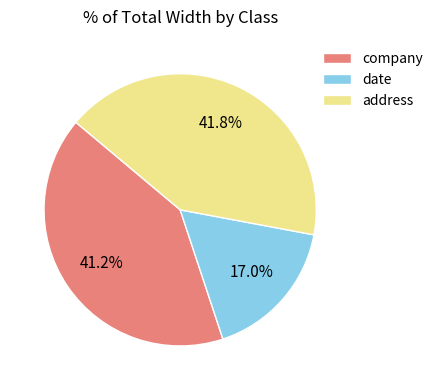

Is it true that date is 17% of the pie?

True